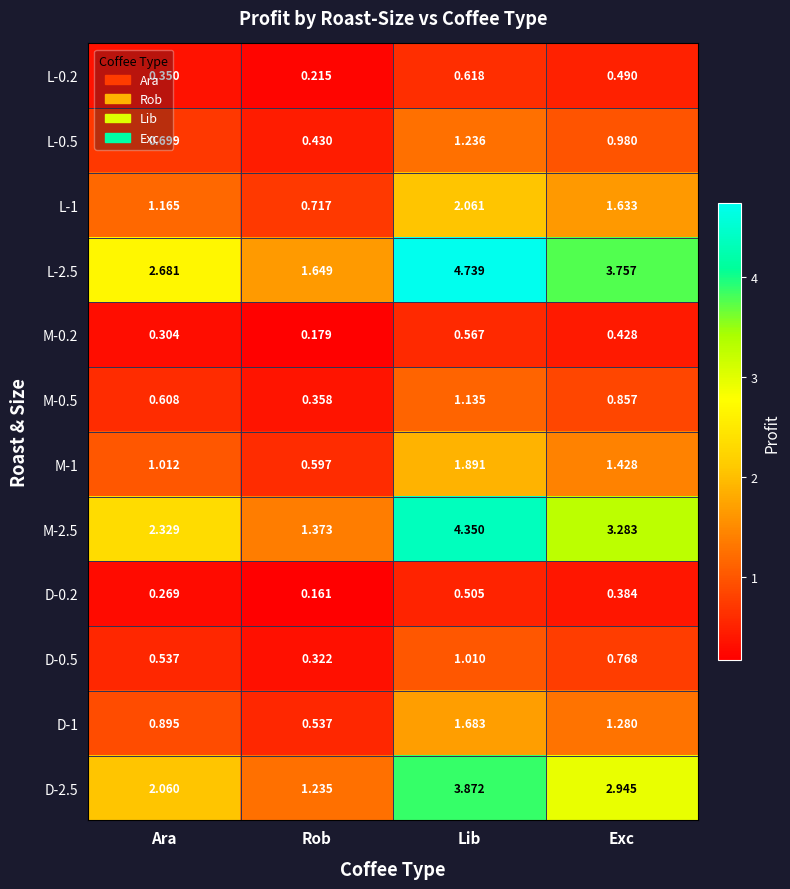

Rank the series by their maximum value, from highest to lowest.

L-2.5, M-2.5, D-2.5, L-1, M-1, D-1, L-0.5, M-0.5, D-0.5, L-0.2, M-0.2, D-0.2